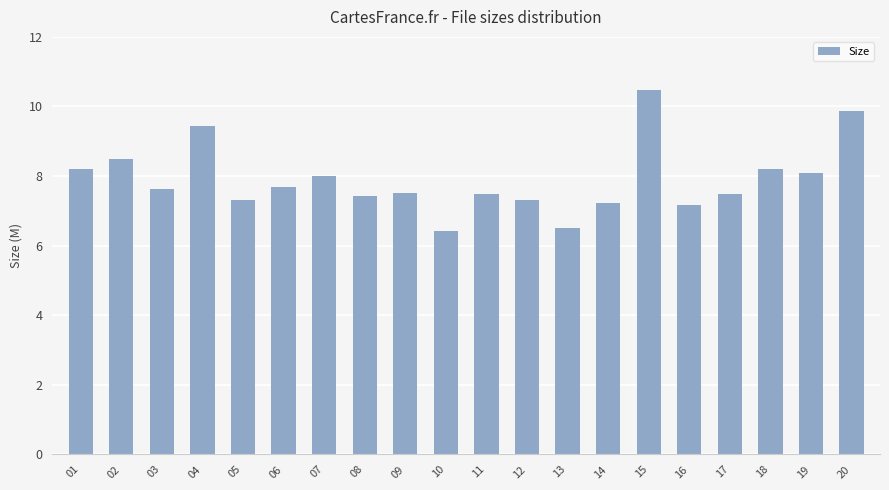

Reading right to left, list all the values displayed in this chart.

20=9.9	19=8.1	18=8.2	17=7.5	16=7.2	15=10.5	14=7.2	13=6.5	12=7.3	11=7.5	10=6.4	09=7.5	08=7.4	07=8.0	06=7.7	05=7.3	04=9.4	03=7.6	02=8.5	01=8.2